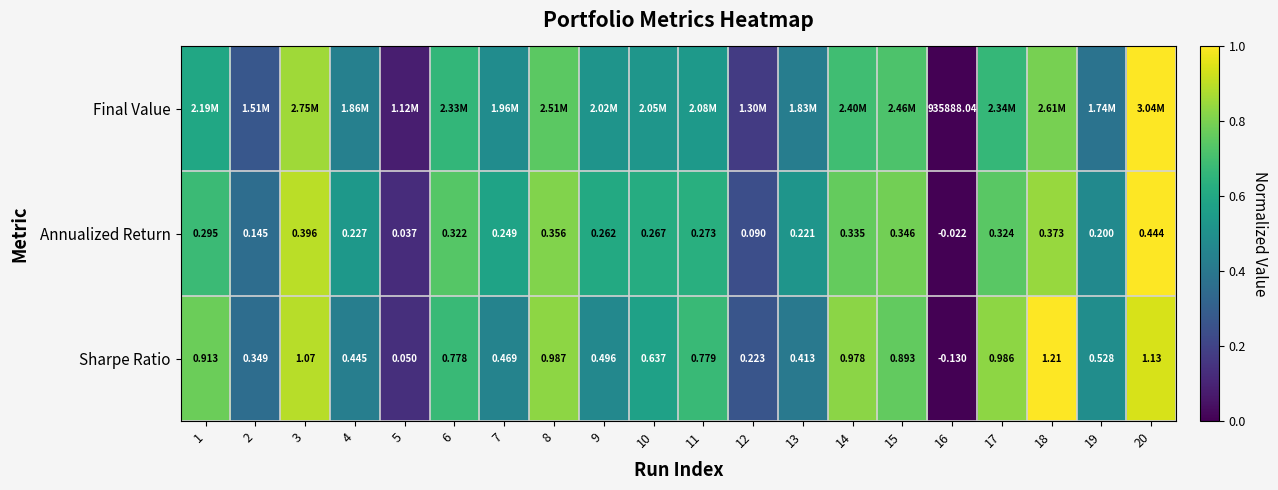

The value of Annualized Return at 19 is 0.1. True or false?

False